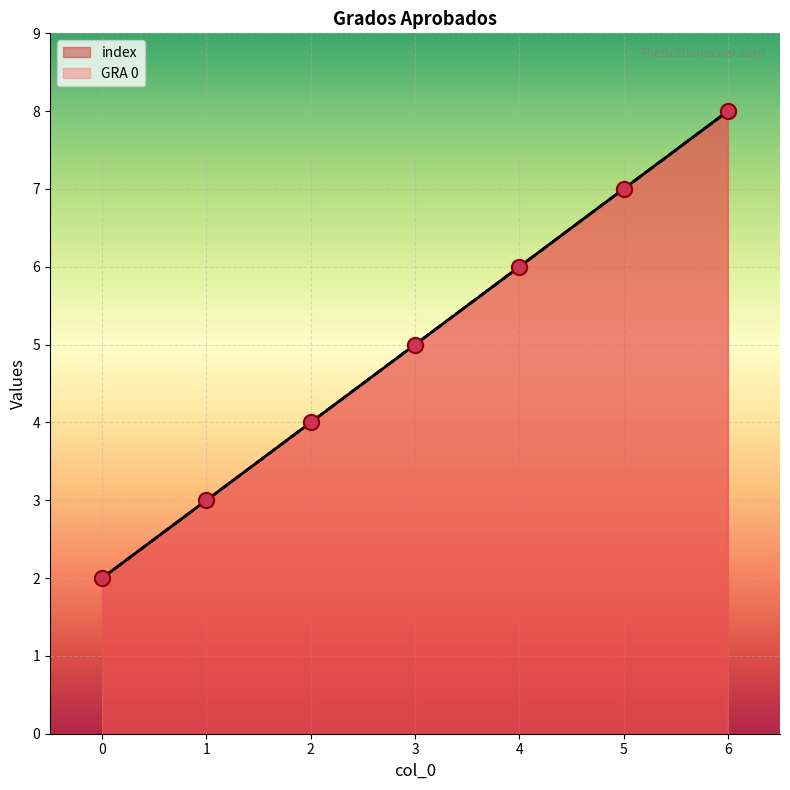

At how many categories does at least one series exceed 2?

6